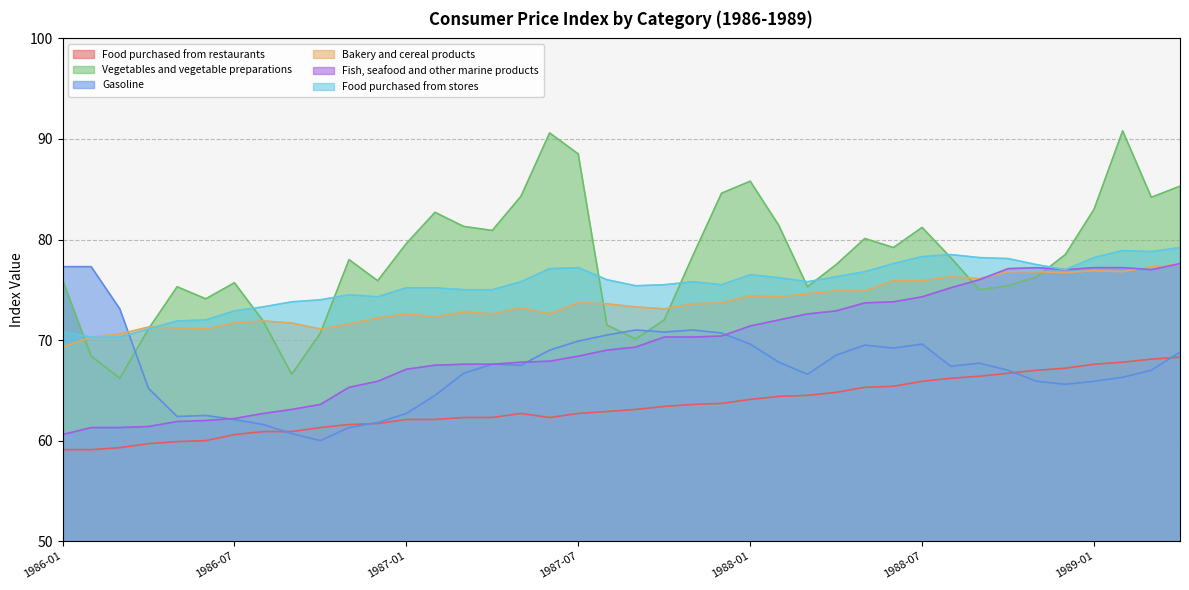

Which category has the lowest value in the Fish, seafood and other marine products series?

1986-01